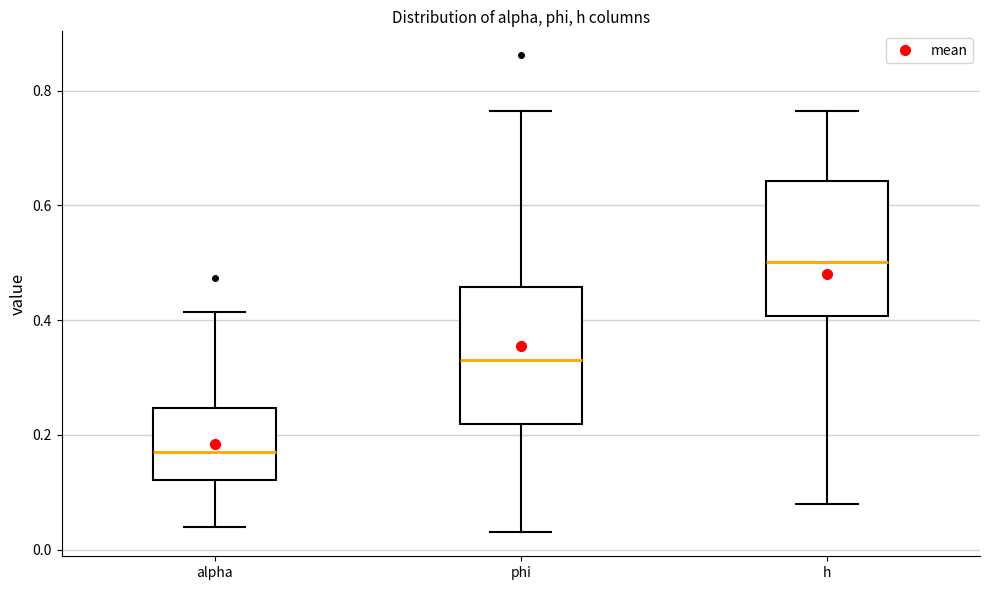

Where does the lower whisker of the box for alpha end on the y-axis? The values are not printed on the chart, so give them approximately, as read against the axis.

0.04